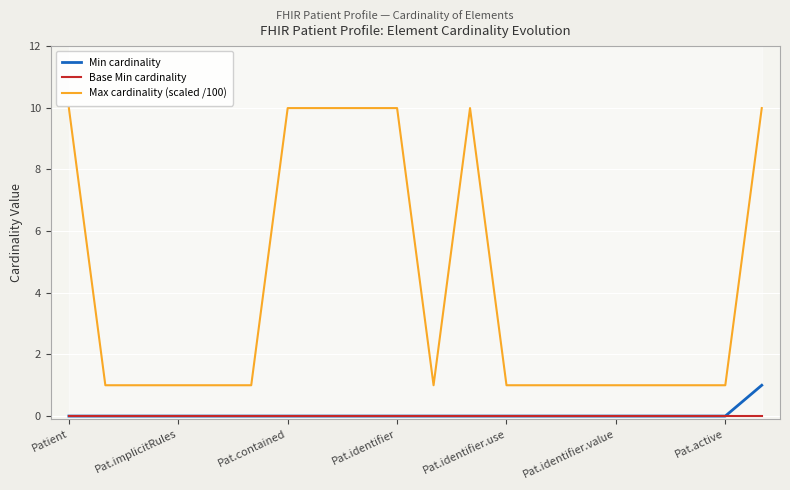

What is the maximum value for Max cardinality (scaled /100)?

10.0